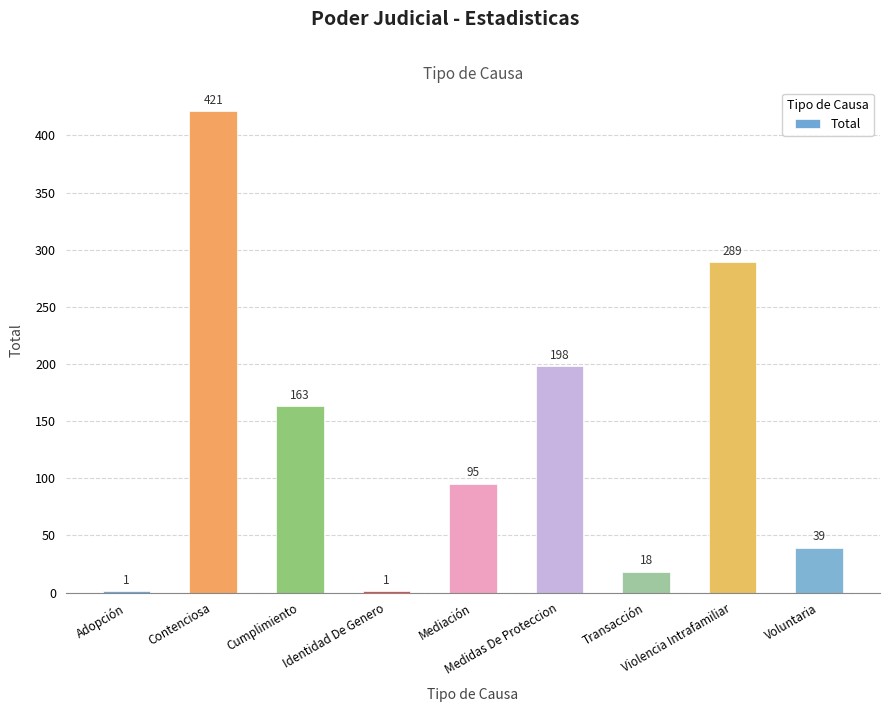

Reading left to right, what are all the values shown in this chart?

1	421	163	1	95	198	18	289	39